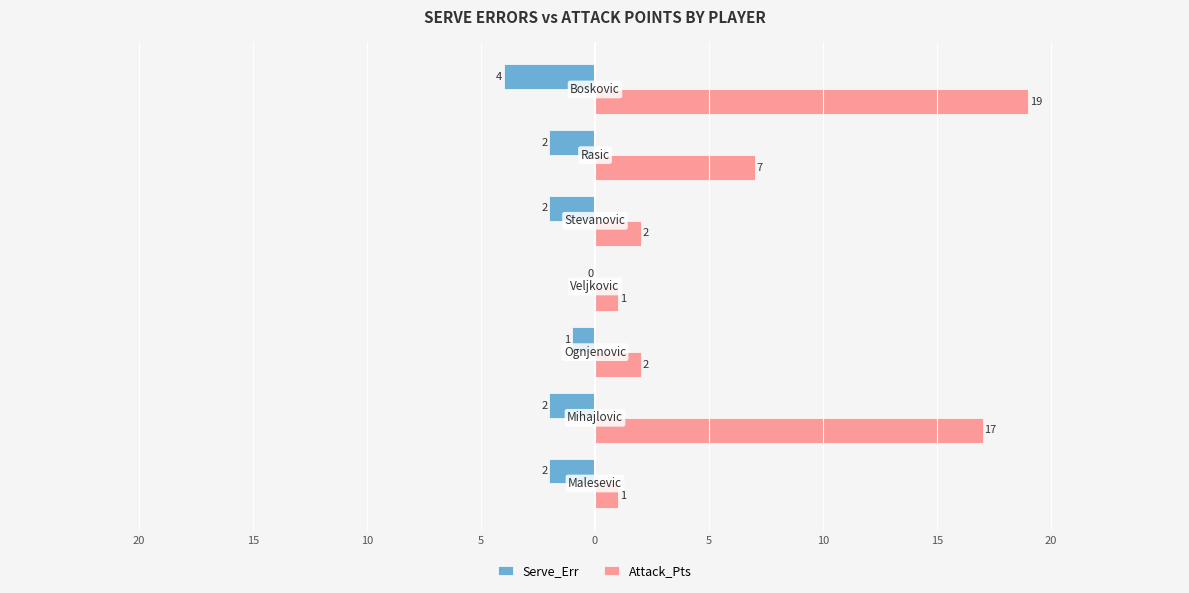

Reading right to left, extract all data points from this chart.

Serve_Err: -4	-2	-2	0	-1	-2	-2
Attack_Pts: 19	7	2	1	2	17	1